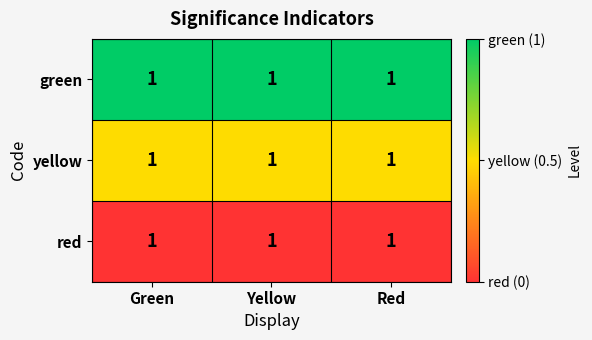

What is the spread (max minus min) of values at Green?

1.0